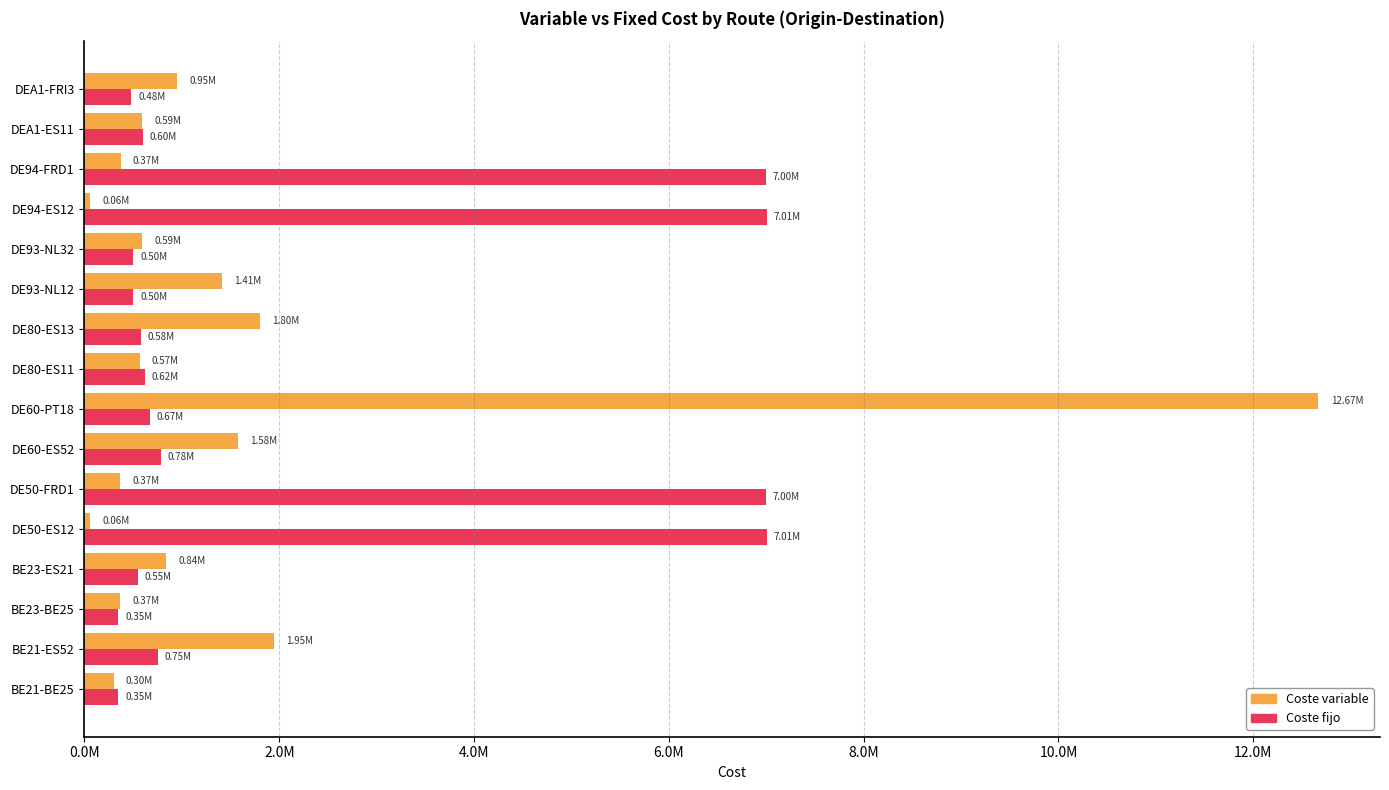

List the series in order of their overall mean, highest first.

Coste fijo, Coste variable